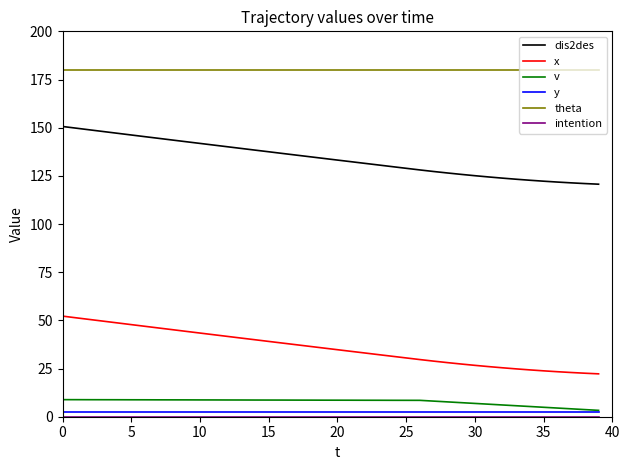

True or false: x and theta cross at least once.

False